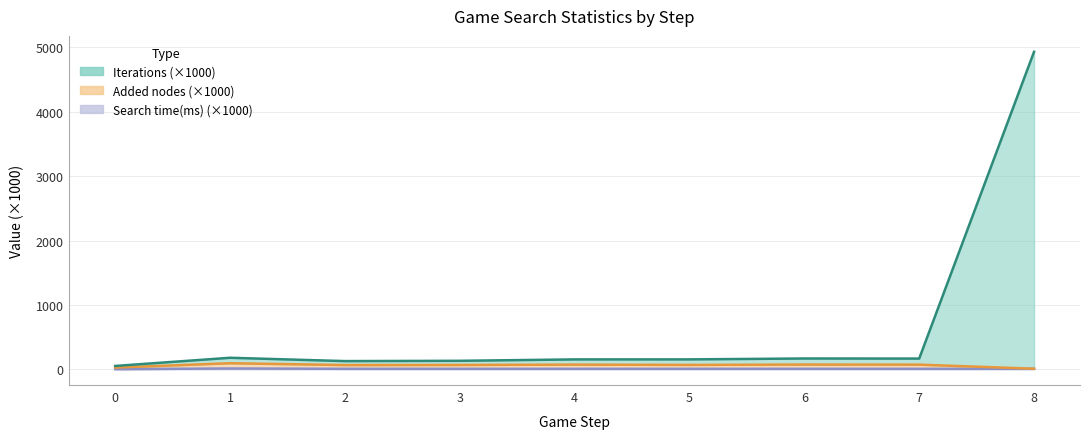

What is the difference between the maximum and minimum values in the Search time(ms) series?

10.0